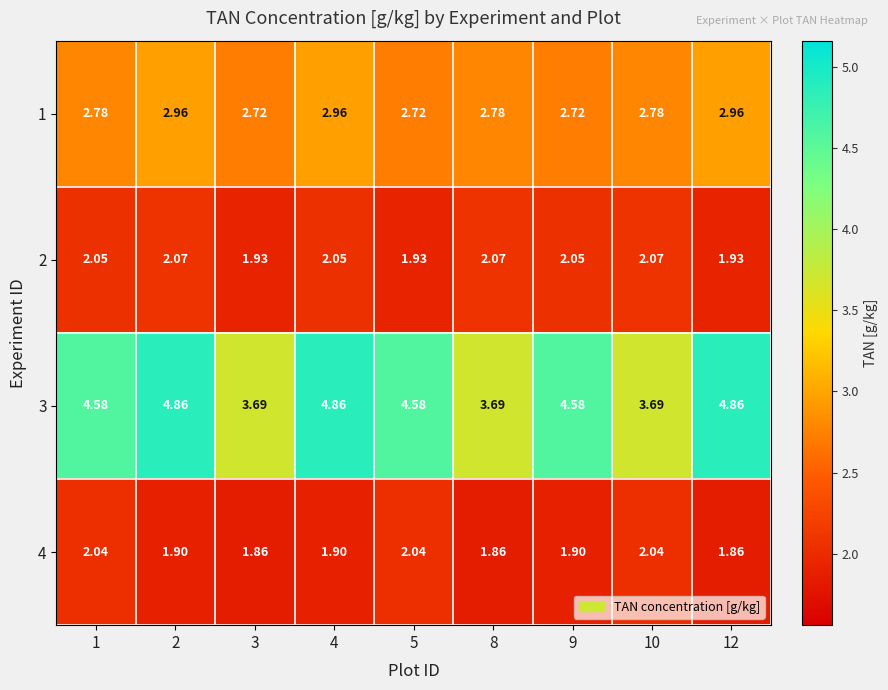

Which series has the largest total across all categories?

3